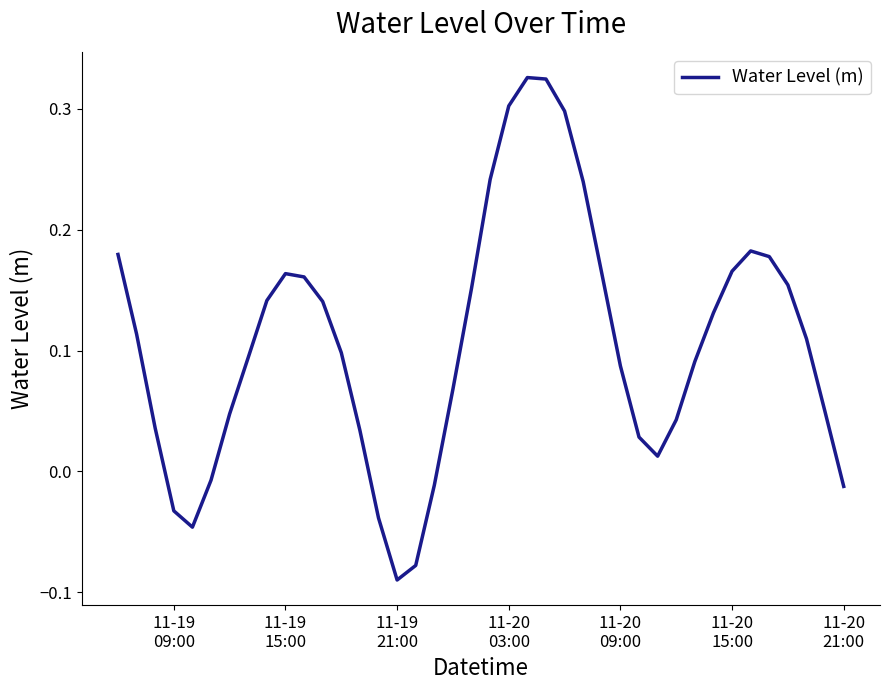

Is this an area chart (filled region under the line)?

No